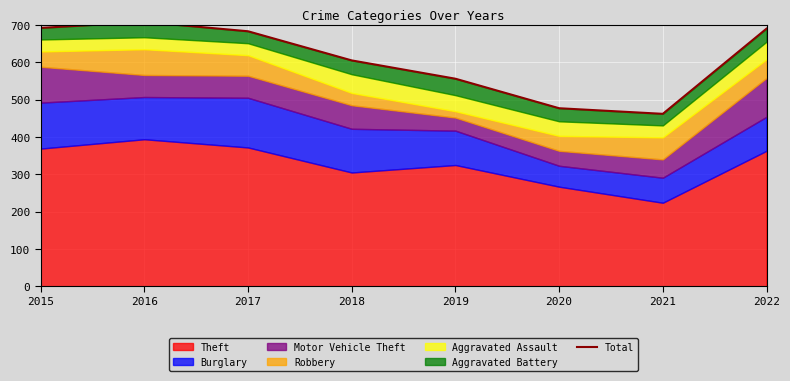

The value at 2021 is 462. True or false?

True